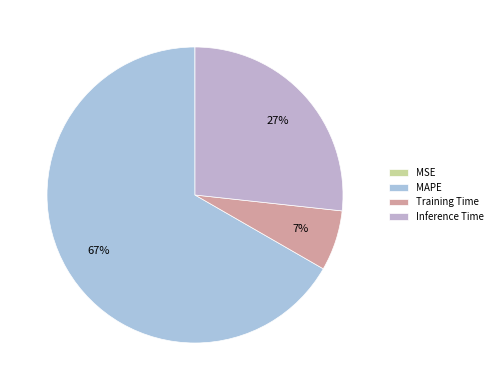

To the nearest percent, what is the combined percentage of Inference Time and MAPE?

93%